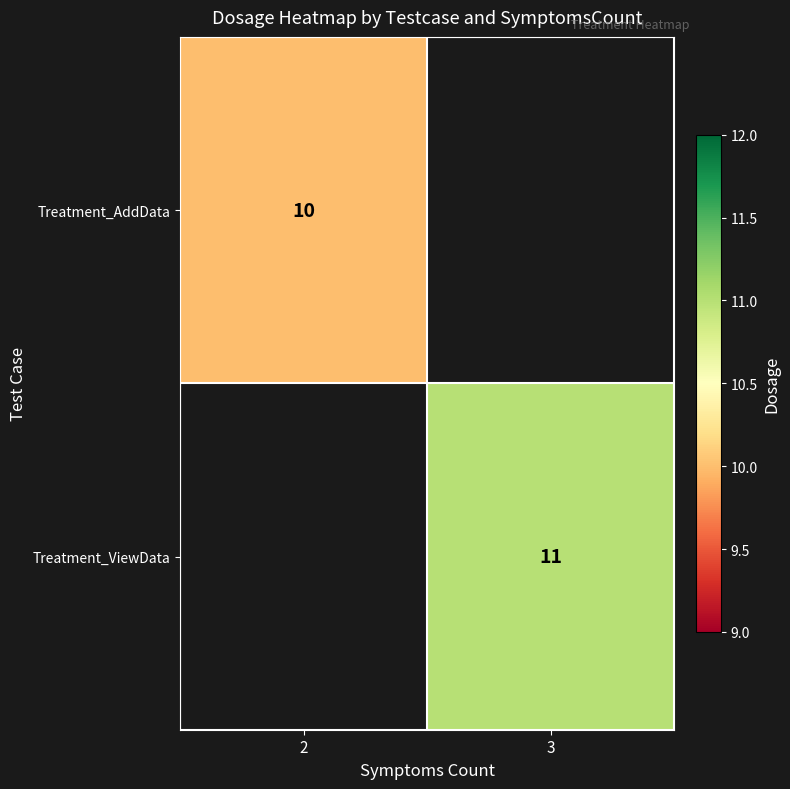

What is the maximum value shown in the chart?

11.0